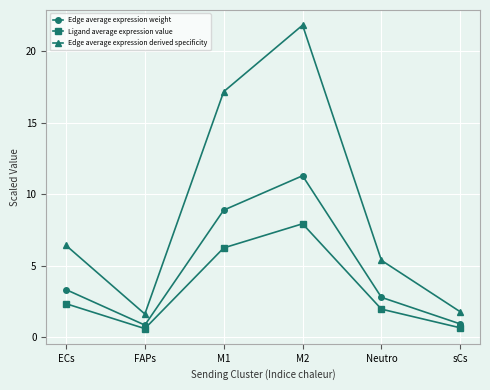

At which label does Edge average expression weight reach its peak?

M2